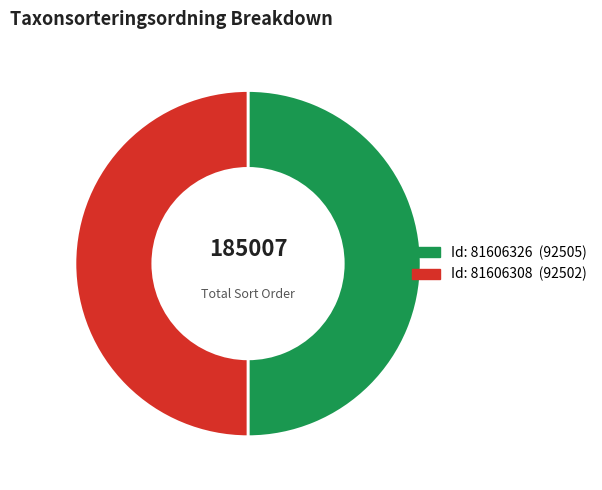

To the nearest percent, what is the average slice percentage?

50%